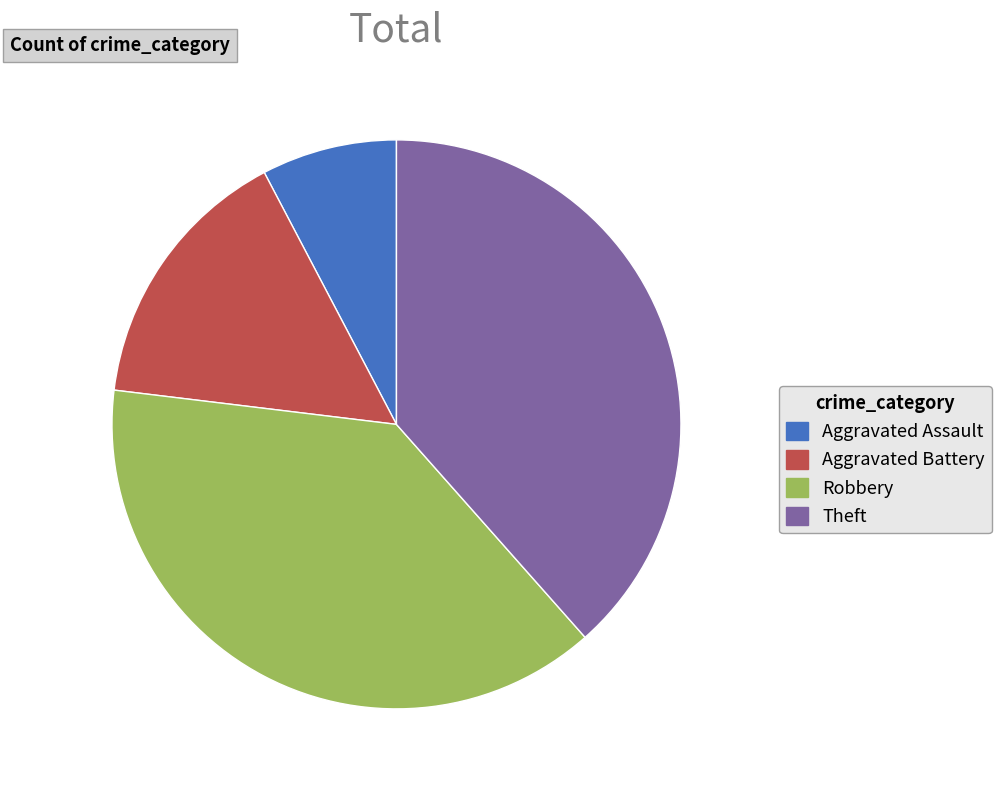

Which slice is the smallest?

Aggravated Assault